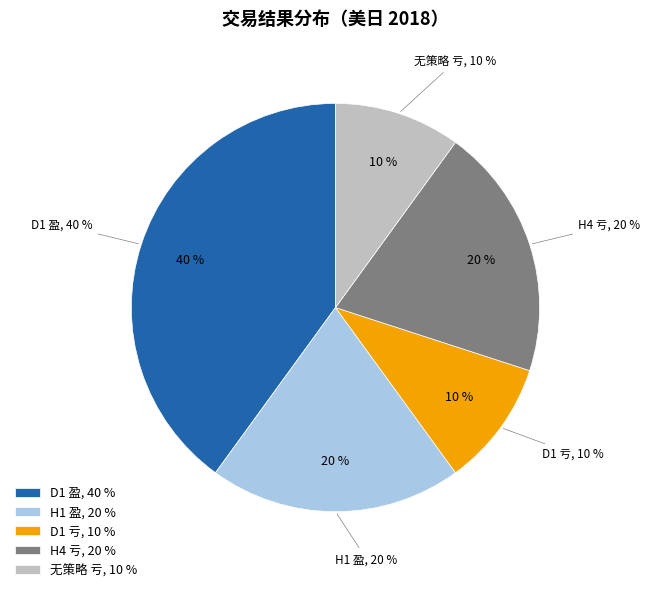

How many segments does this pie chart have?

2